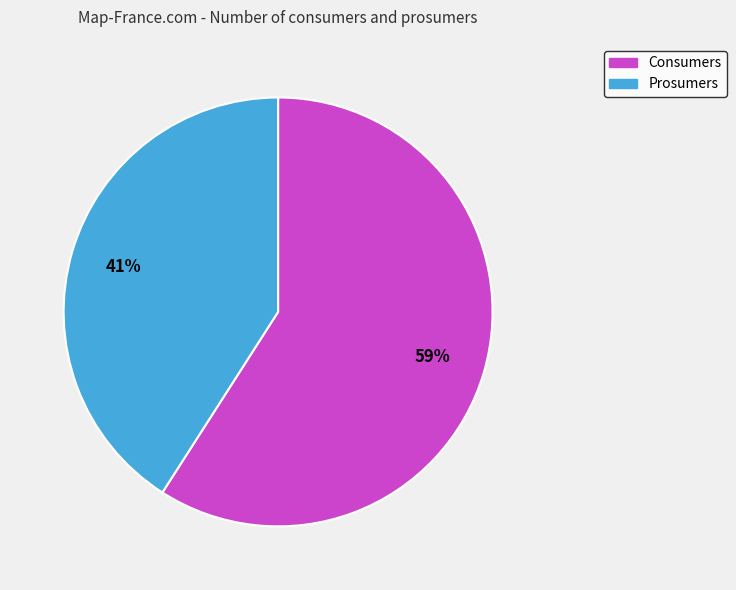

To the nearest percent, what percentage of the pie is Prosumers?

41%